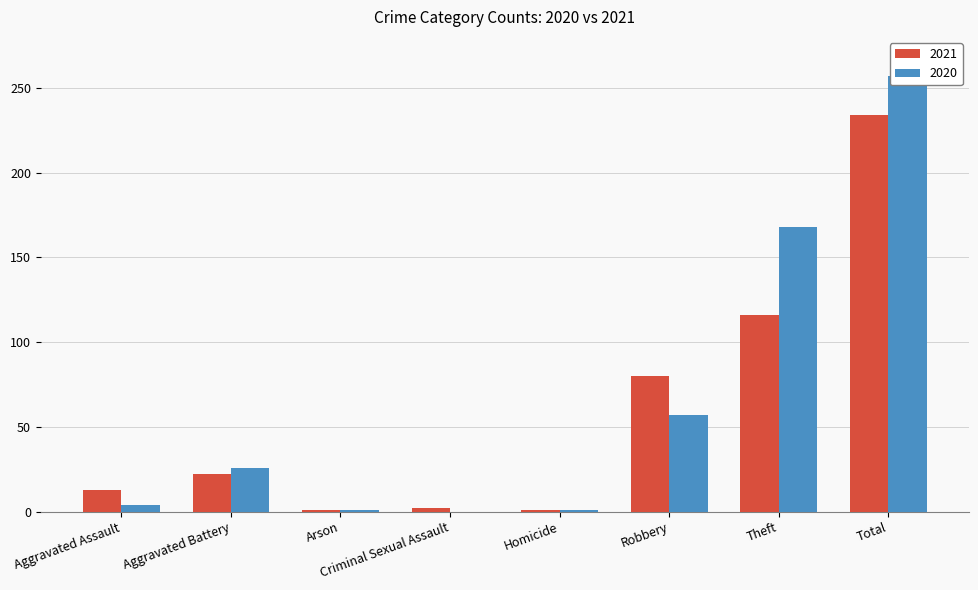

At which category is the sum across all series the highest?

Total